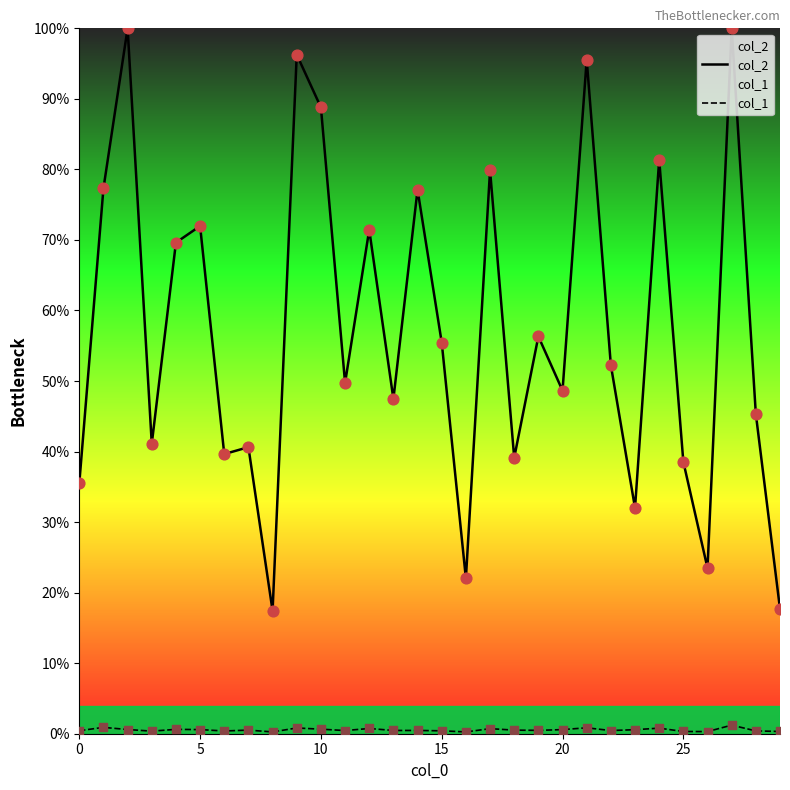

What are all the series names shown in the legend?

col_2, col_1